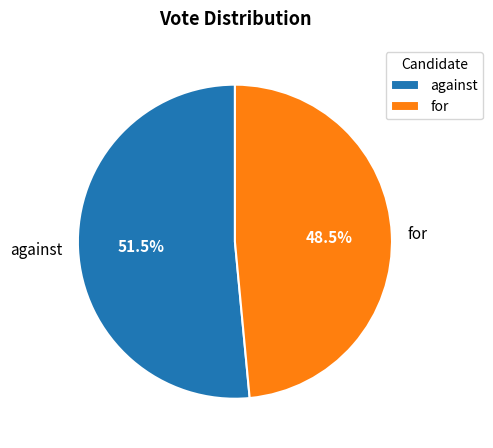

Which has a higher value, against or for?

against